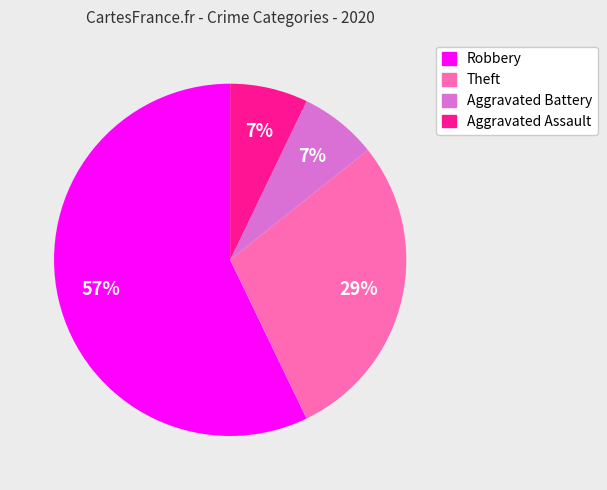

Which has a higher value, Aggravated Assault or Robbery?

Robbery